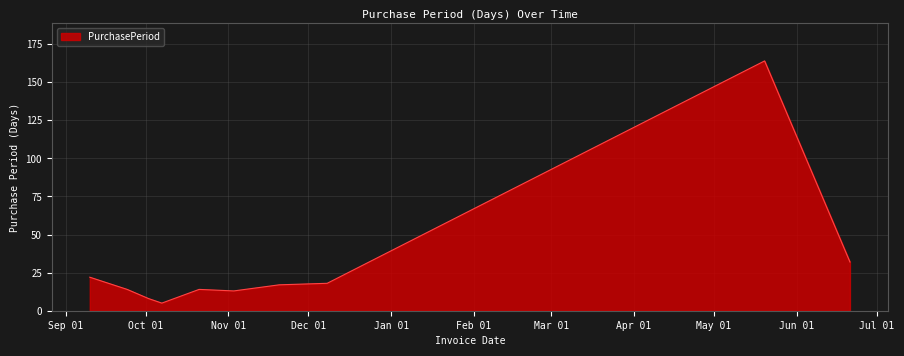

What is the greatest value displayed?

164